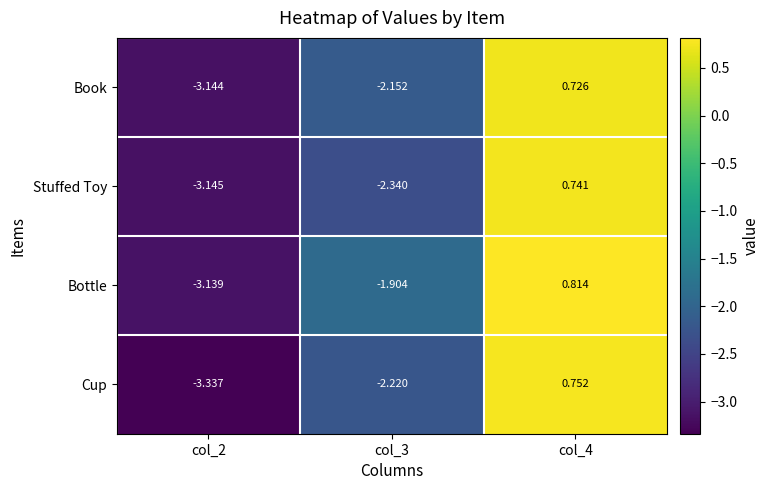

Which series has the largest total across all categories?

Bottle